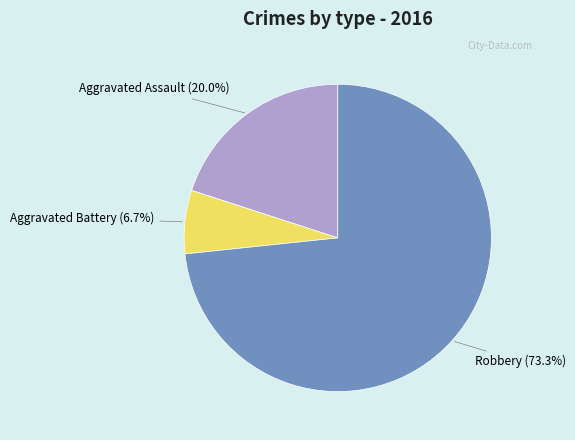

Does any single category account for the majority?

Yes